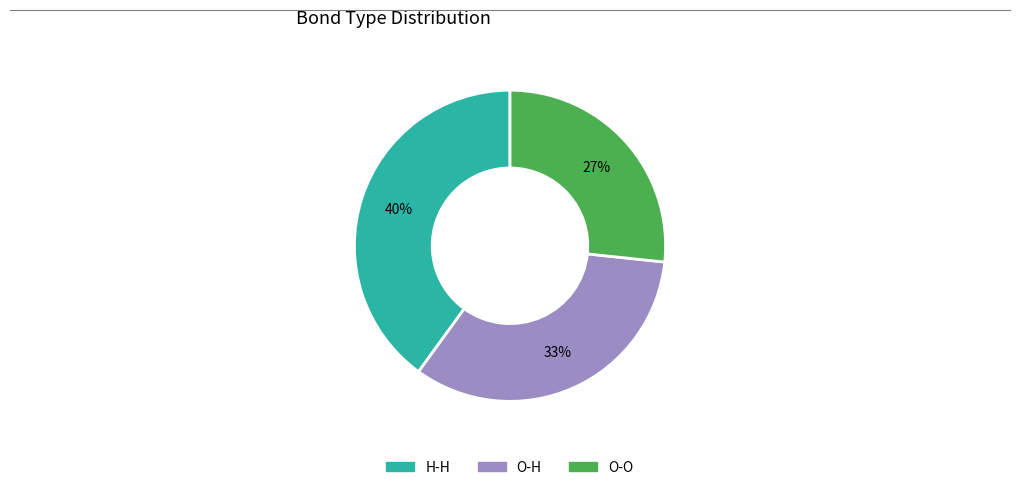

Is H-H the majority of the pie?

No